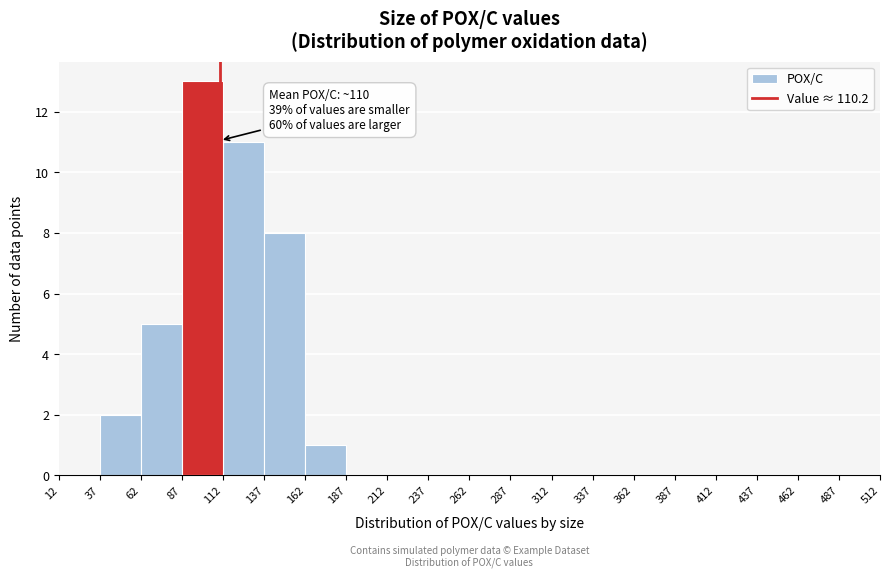

Over which range of the x-axis is the bar tallest?

87 to 112